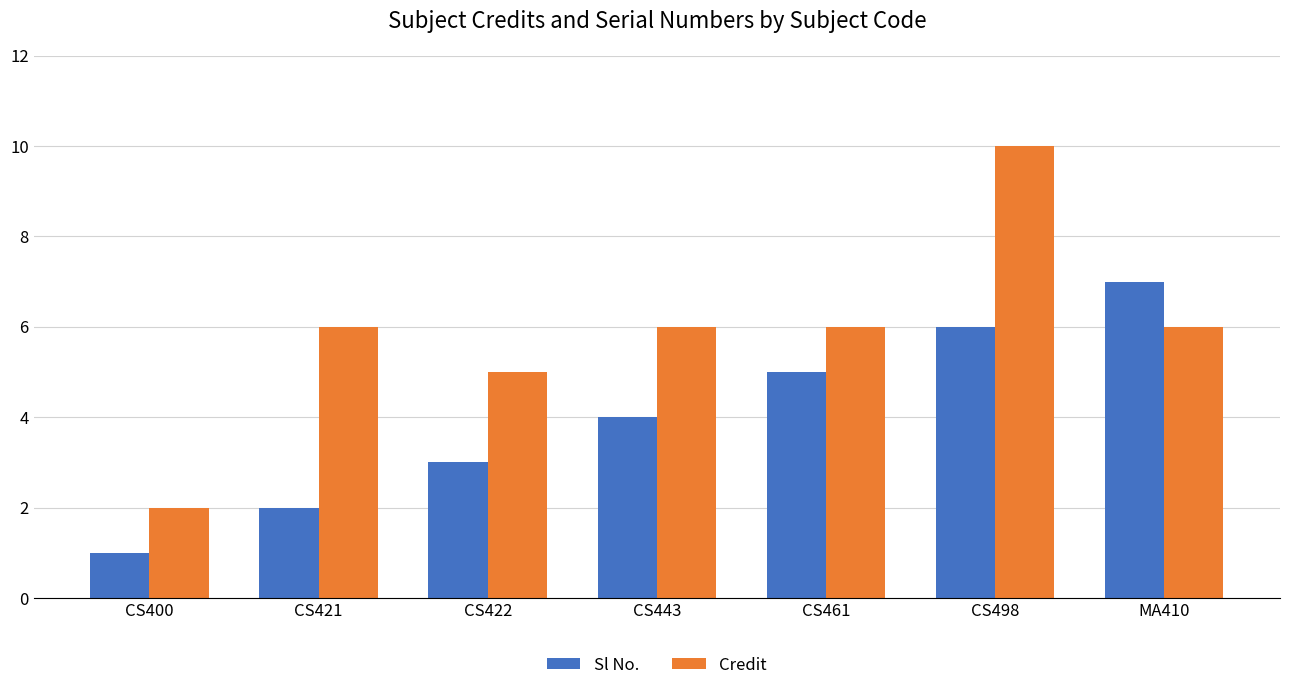

What is the difference between the second highest and minimum values in the Sl No. series?

5